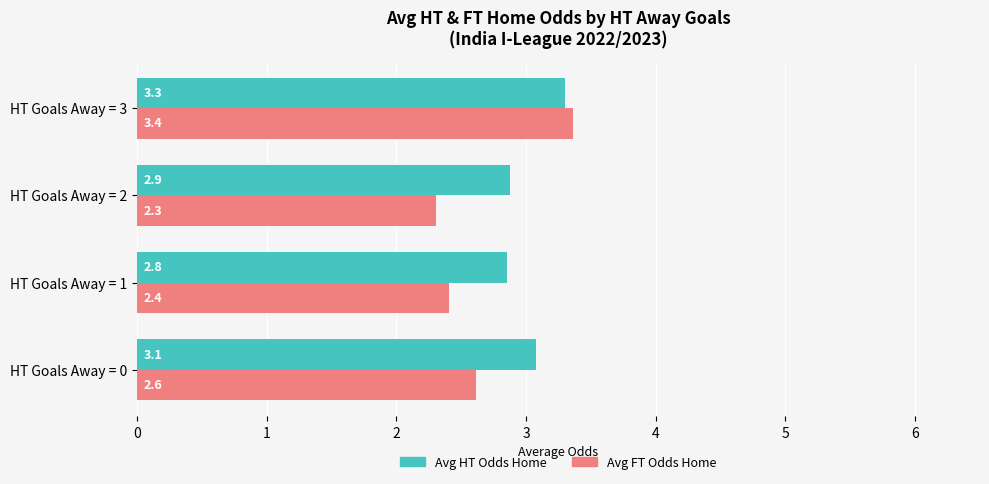

Which series has the largest total across all categories?

Avg HT Odds Home